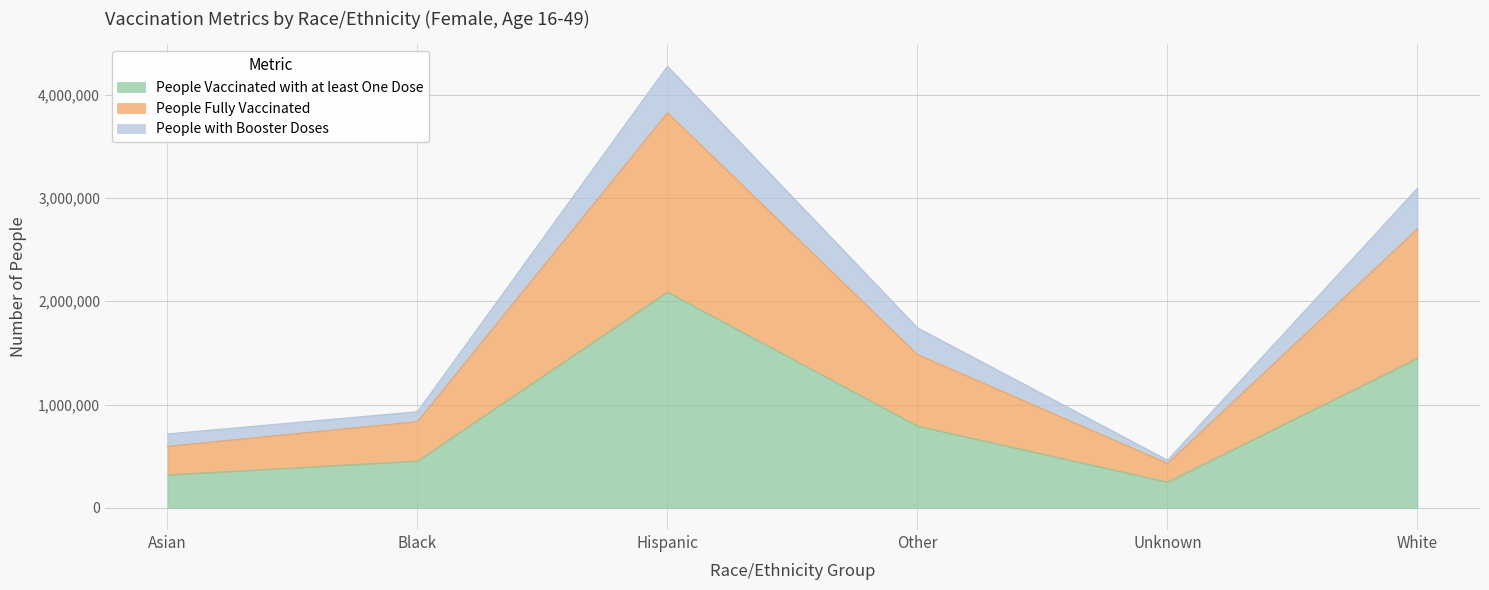

In People Vaccinated with at least One Dose, how many points are higher than both neighbors (excluding endpoints)?

1